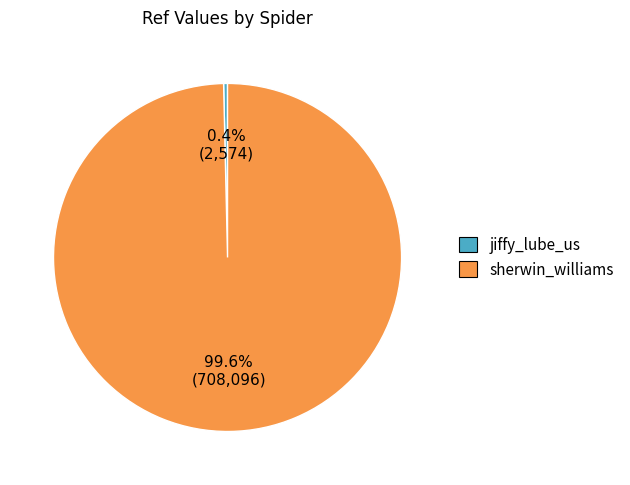

To the nearest percent, what is the difference between the largest and smallest slice percentages?

99%